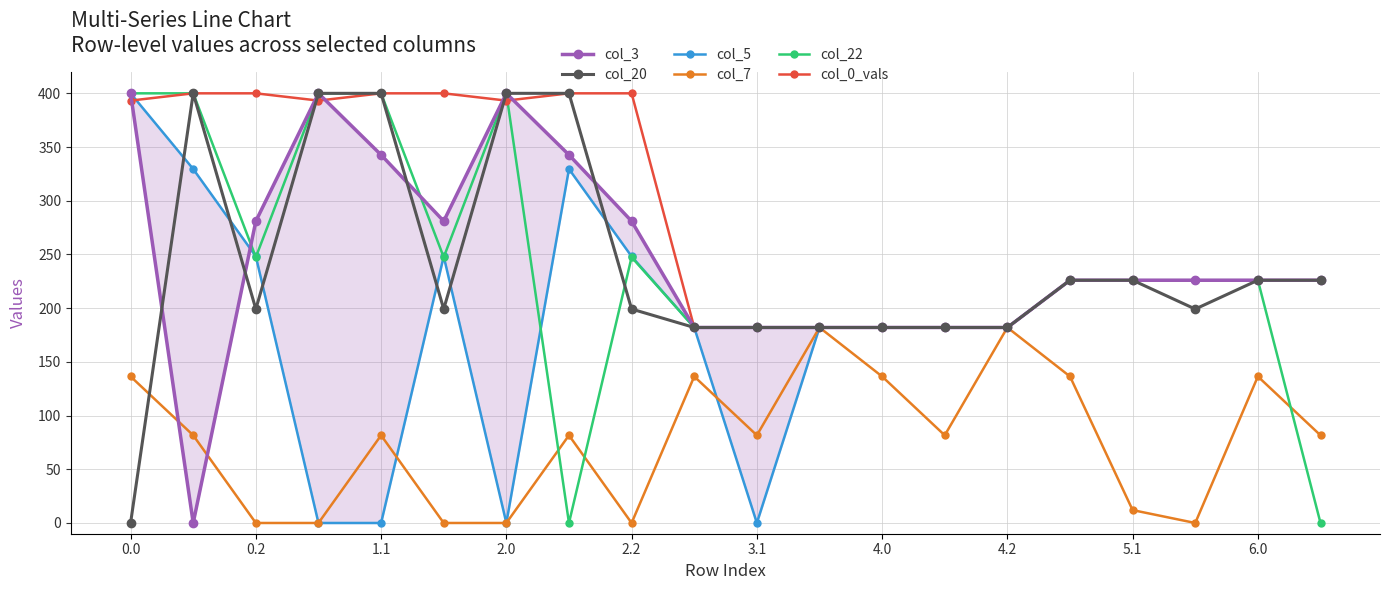

Where is the first local maximum for col_7?

1.1